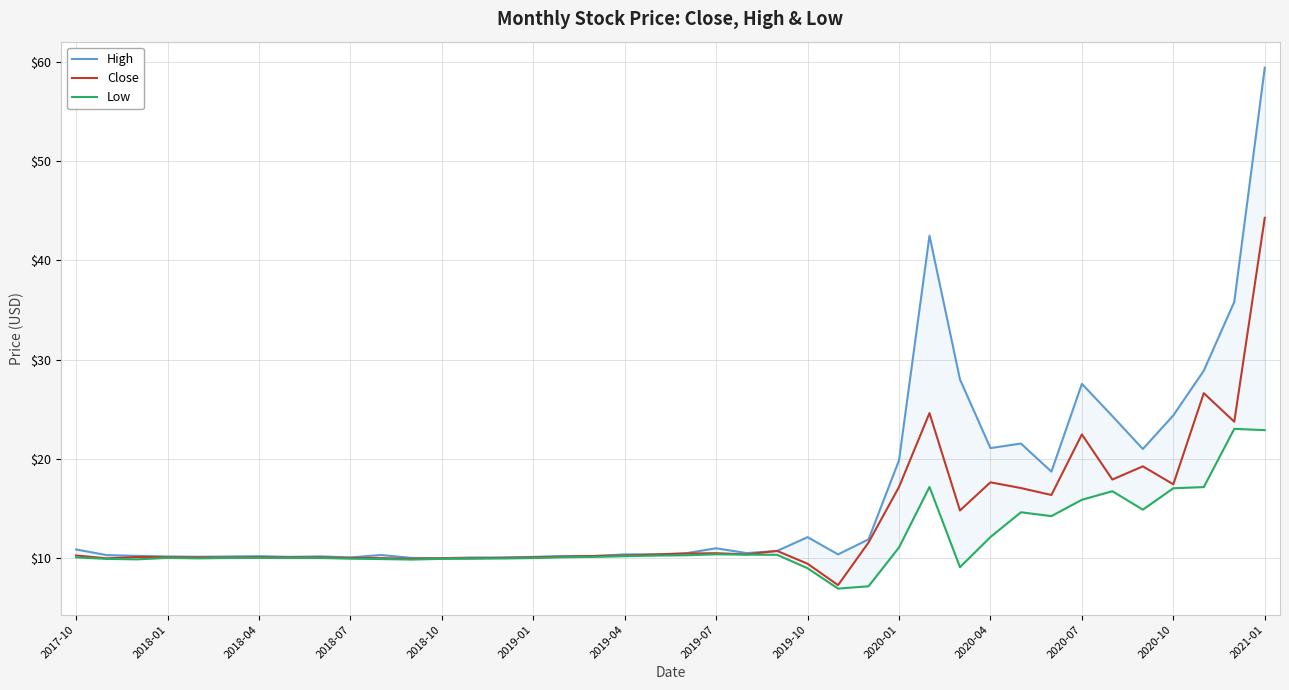

What are all the series names shown in the legend?

High, Close, Low